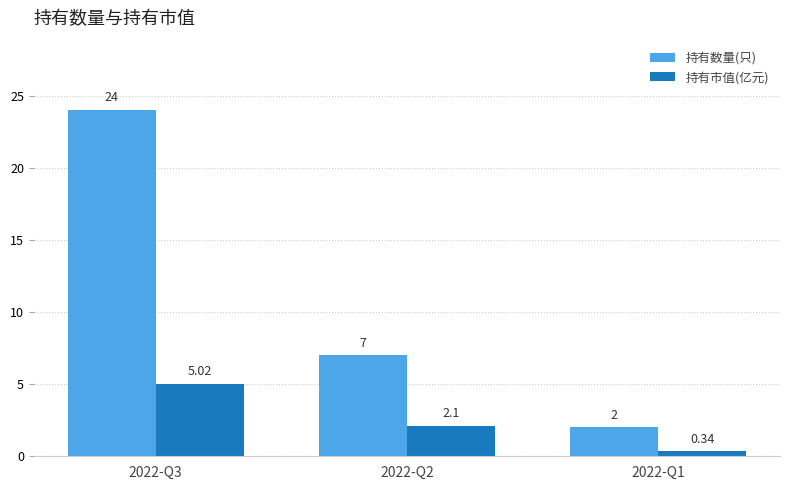

The 持有数量(只) series shows 36.9 at 2022-Q3. True or false?

False